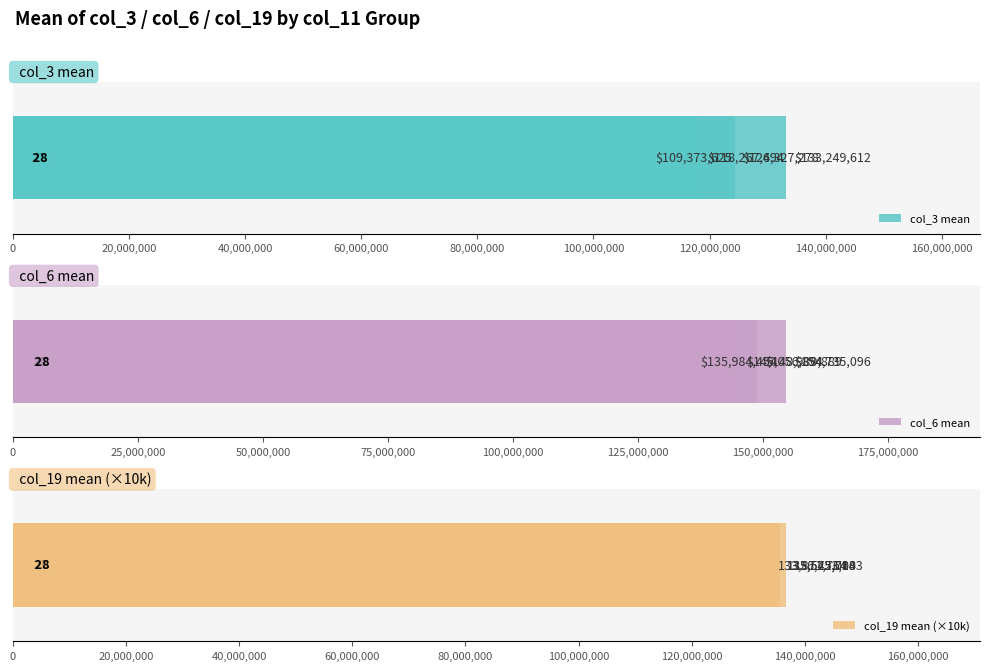

True or false: col_3 mean has a value of 183674970 at 0.

False